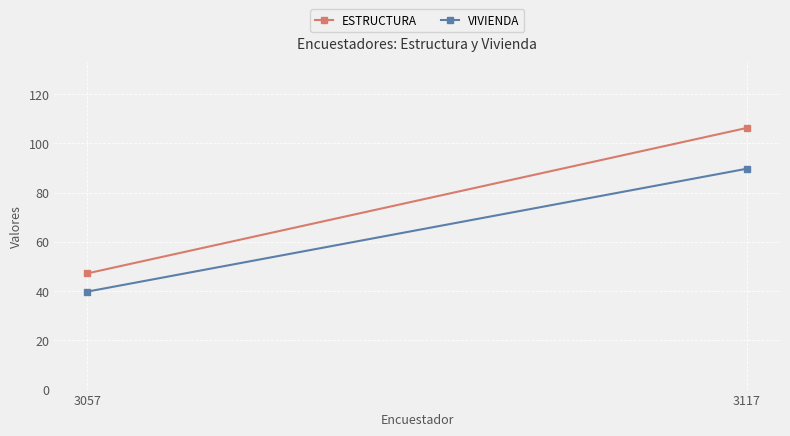

Reading left to right, list all the values displayed in this chart.

ESTRUCTURA: 3057=47.2	3117=106.3
VIVIENDA: 3057=39.8	3117=89.7